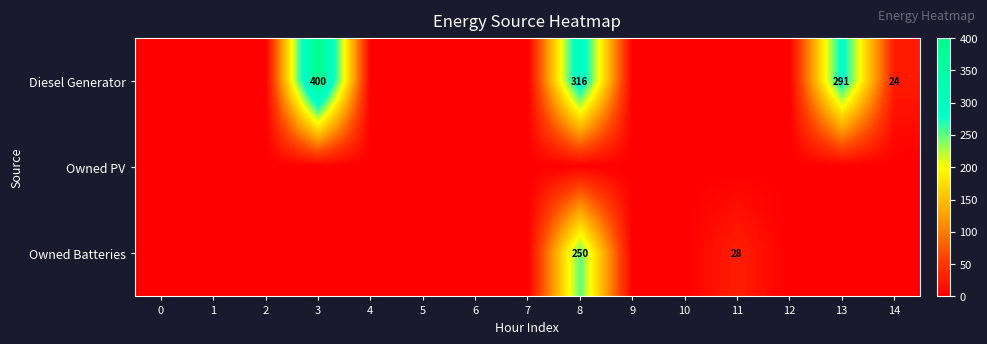

What is the difference between the highest and lowest values at 3?

400